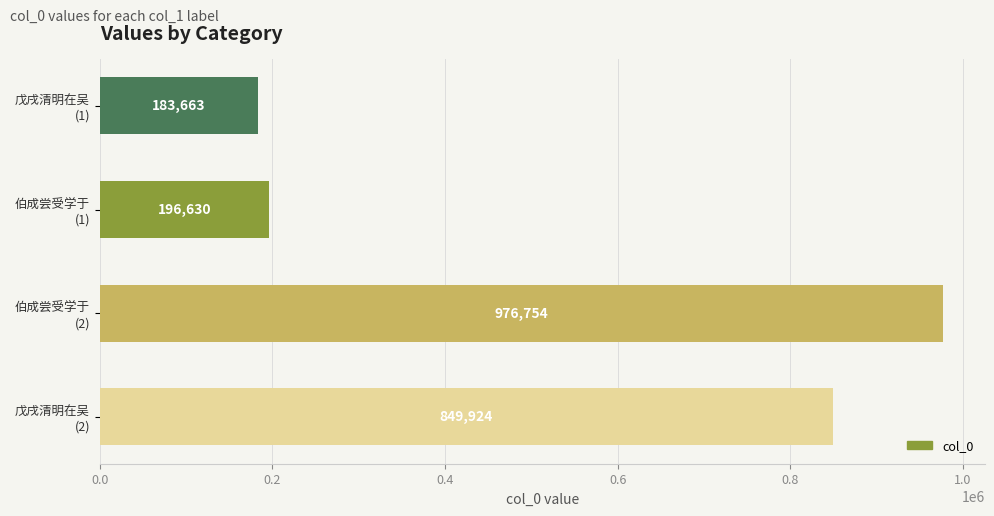

What is the difference between the maximum and minimum values?

793091